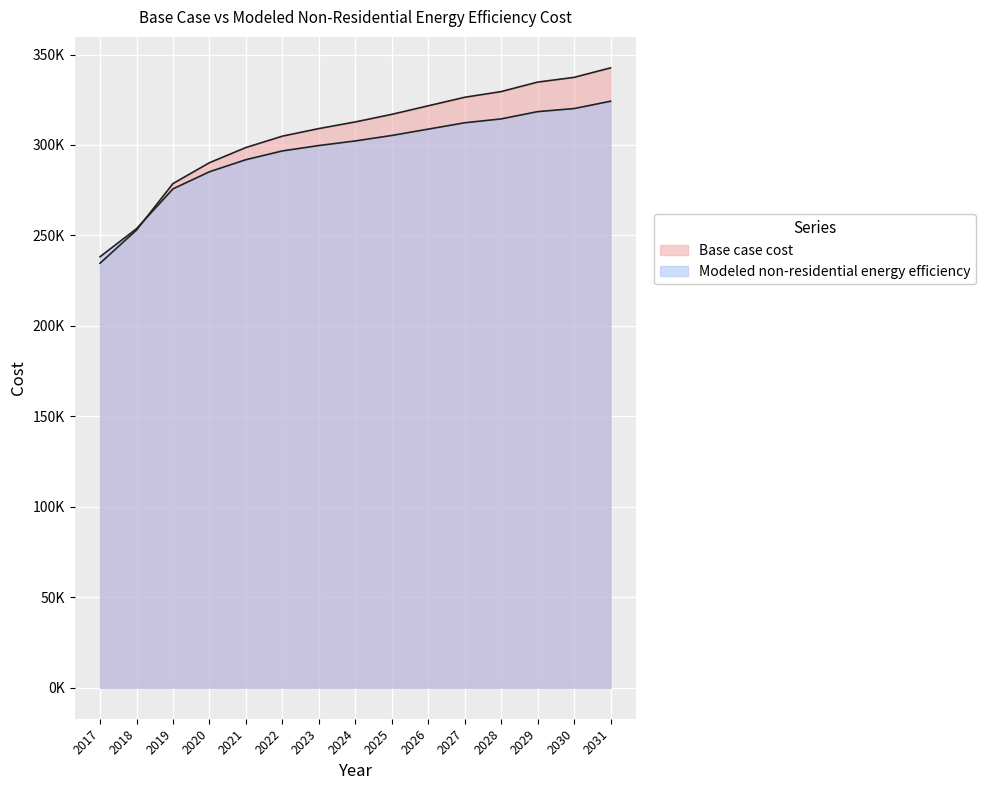

What is the approximate value of Base case cost at 2024?

312739.9